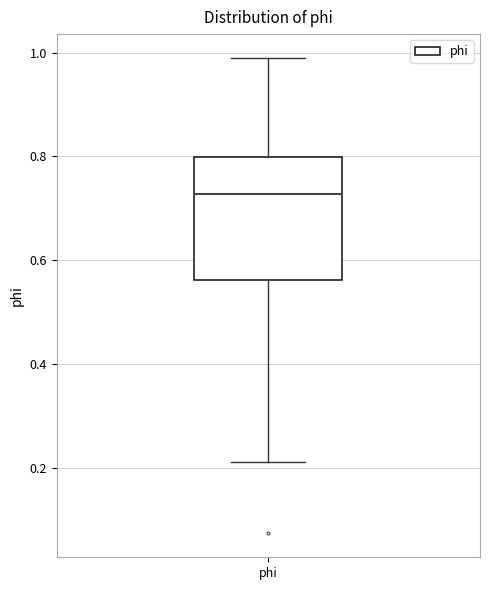

Read this box plot against the y-axis: the position of the median line, the range covered by the box, and the ends of both whiskers. The values are not printed on the chart, so give them approximately, as read against the axis.

median 0.72, box 0.56 to 0.80, whiskers 0.22 to 0.98